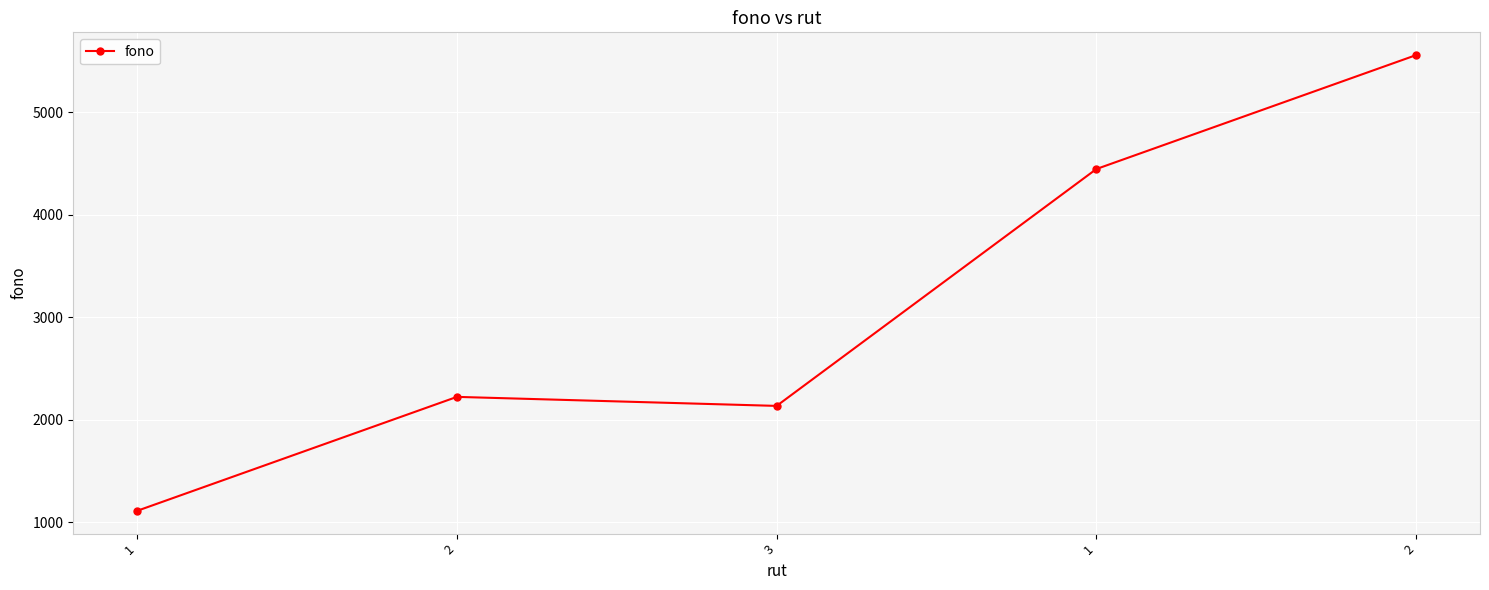

Reading left to right, extract all data points from this chart.

1111	2222	2134	4444	5555